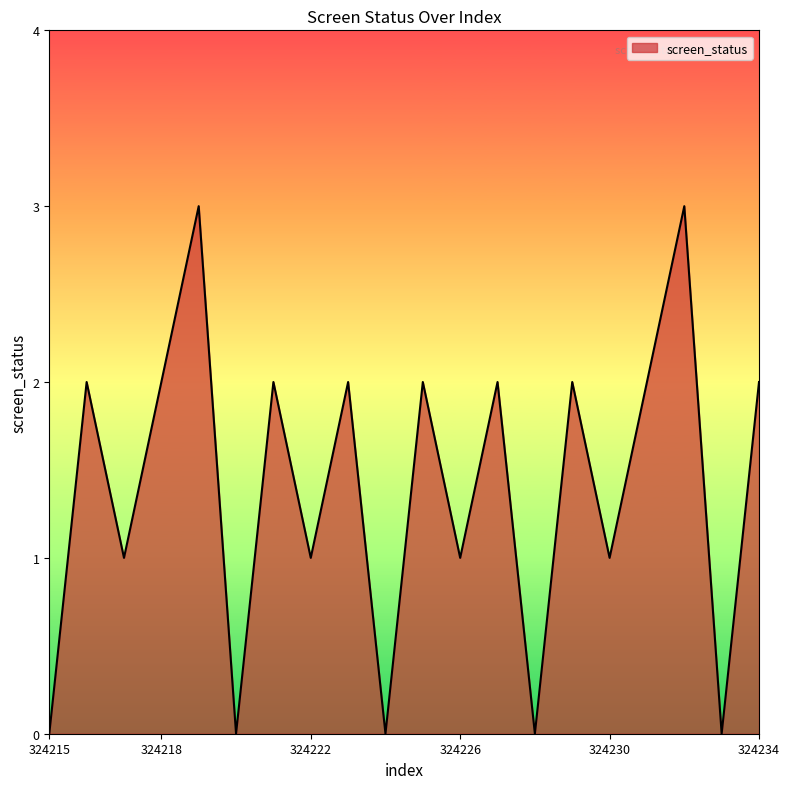

What is the maximum value shown in the chart?

3